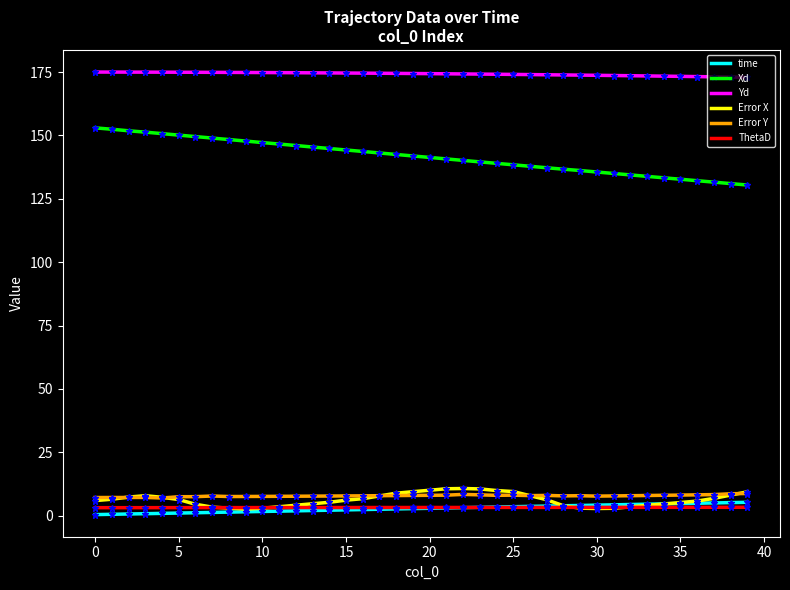

How many categories are shown in the chart?

40